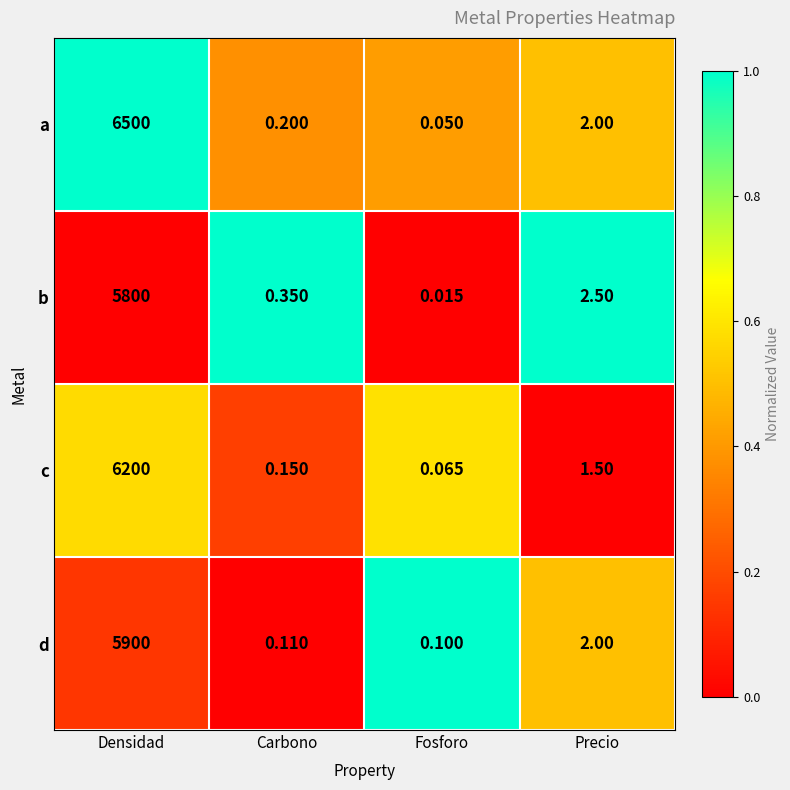

What is the spread (max minus min) of values at Carbono?

0.2